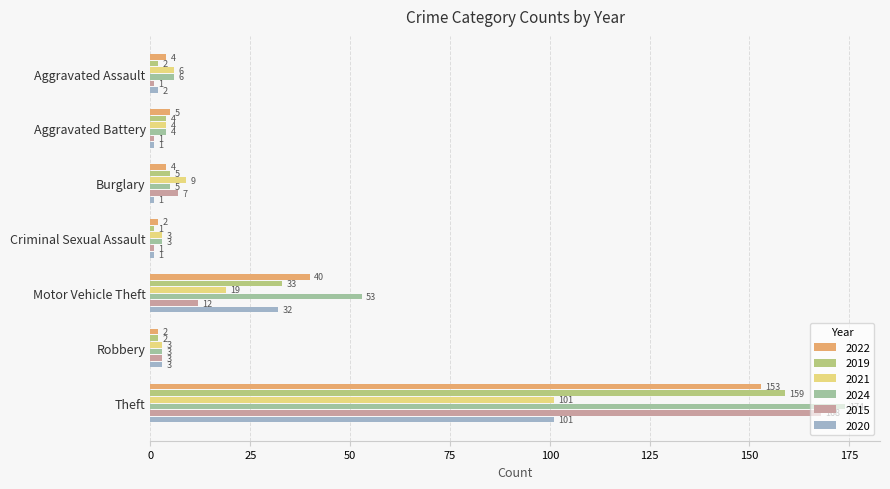

At which category does the chart reach its peak across all series?

Theft